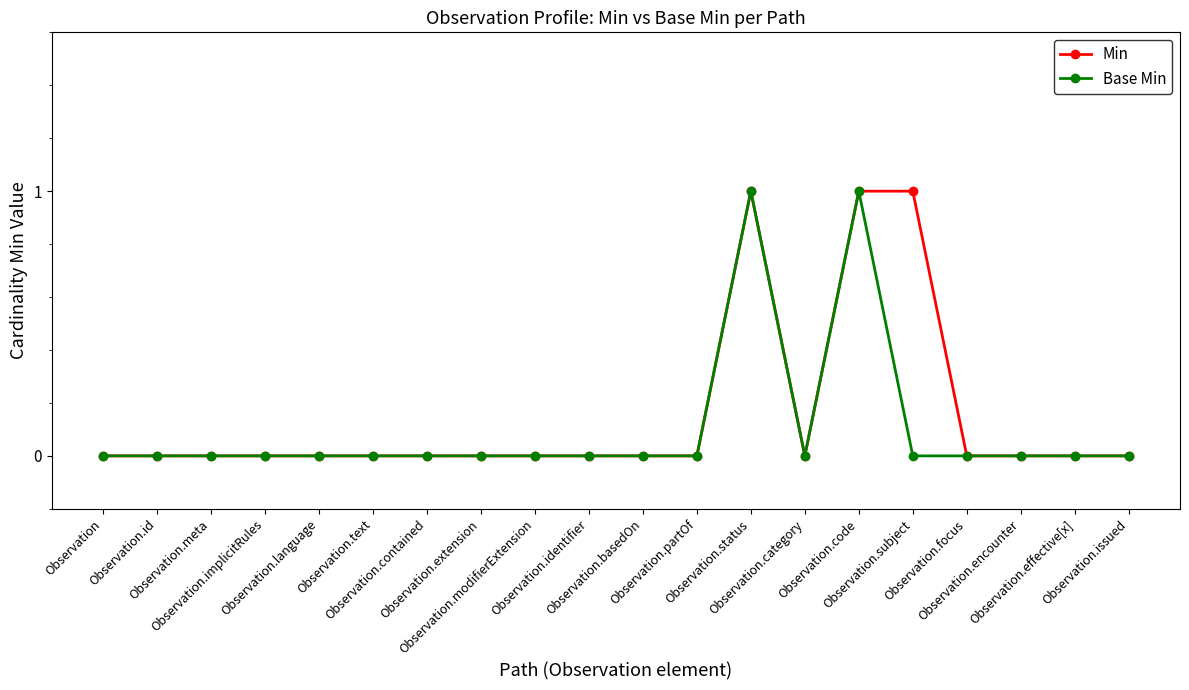

True or false: Base Min has more than 1 interior local peaks.

True